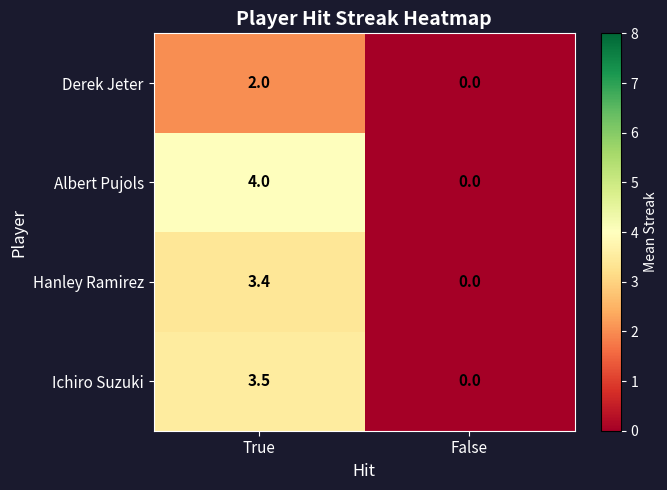

Reading left to right, list all the values displayed in this chart.

Derek Jeter: True=2.0	False=0.0
Albert Pujols: True=4.0	False=0.0
Hanley Ramirez: True=3.4	False=0.0
Ichiro Suzuki: True=3.5	False=0.0